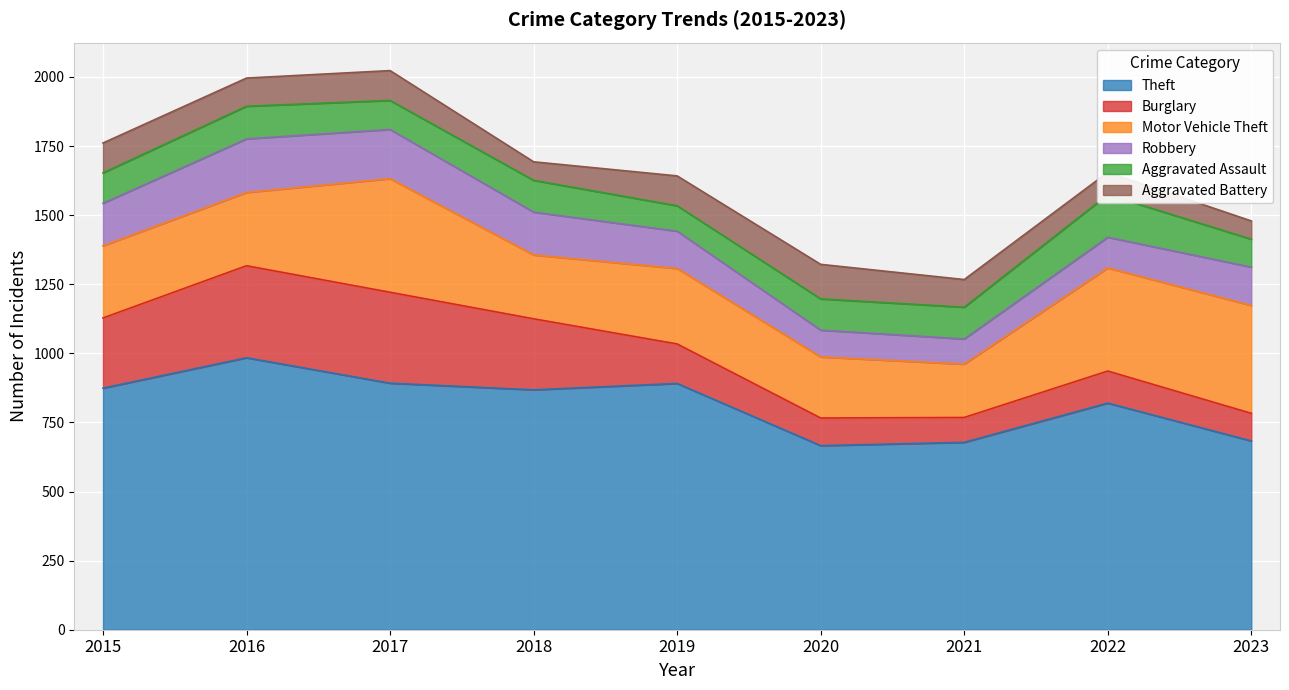

What is the sum of the Aggravated Battery values at 2016 and 2018?

169